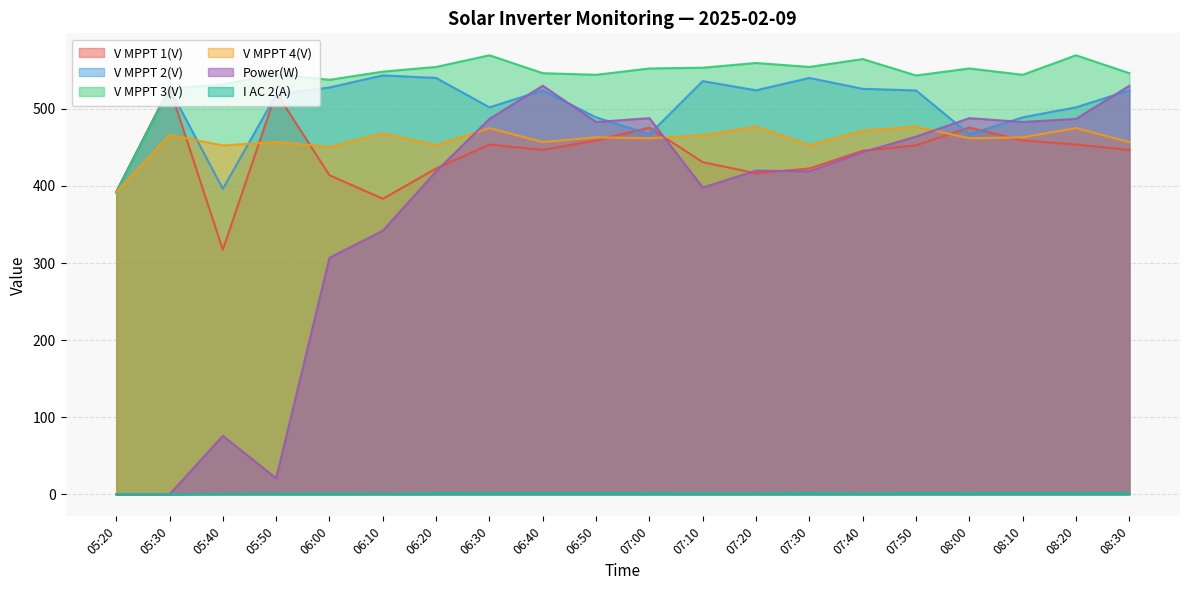

What are all the series names shown in the legend?

V MPPT 1(V), V MPPT 2(V), V MPPT 3(V), V MPPT 4(V), Power(W), I AC 2(A)